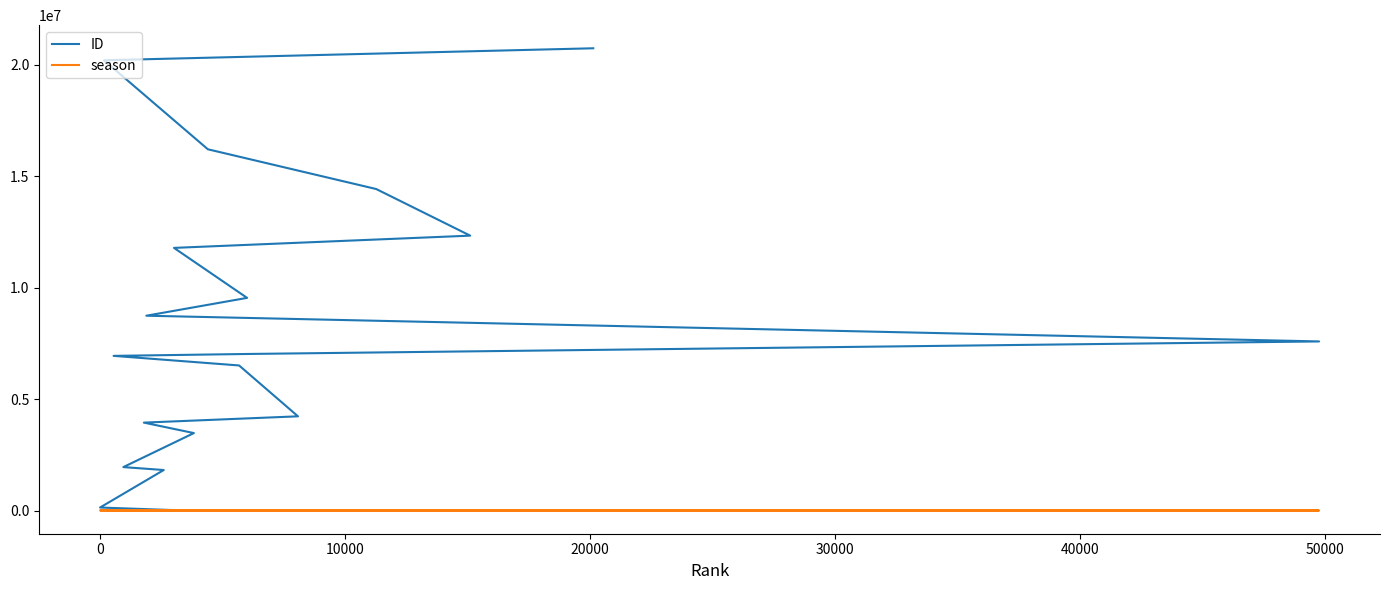

True or false: ID and season cross at least once.

True